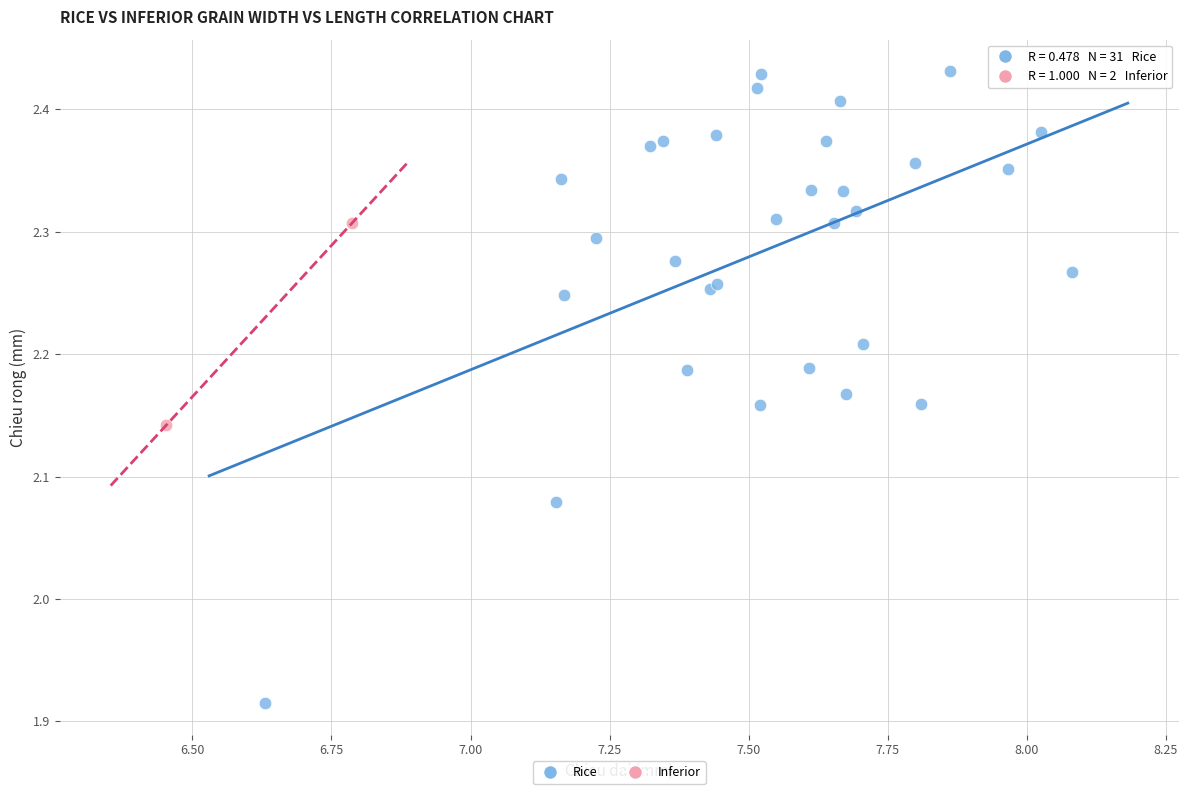

What are all the series names shown in the legend?

Rice, Inferior